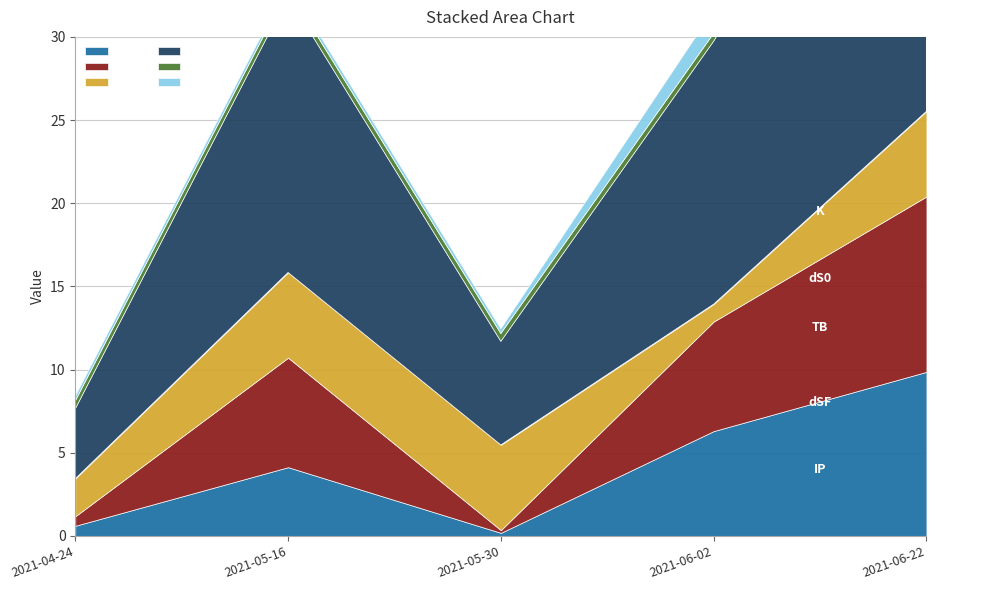

Where is dS0 nearest to the value 5?

2021-05-16